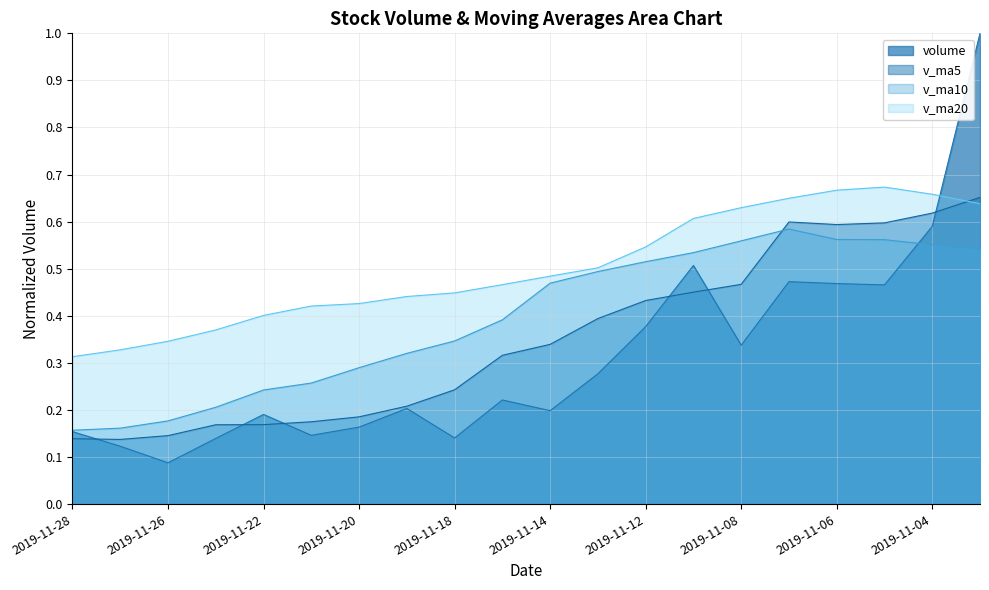

True or false: v_ma5 has more than 0 interior local peaks.

True